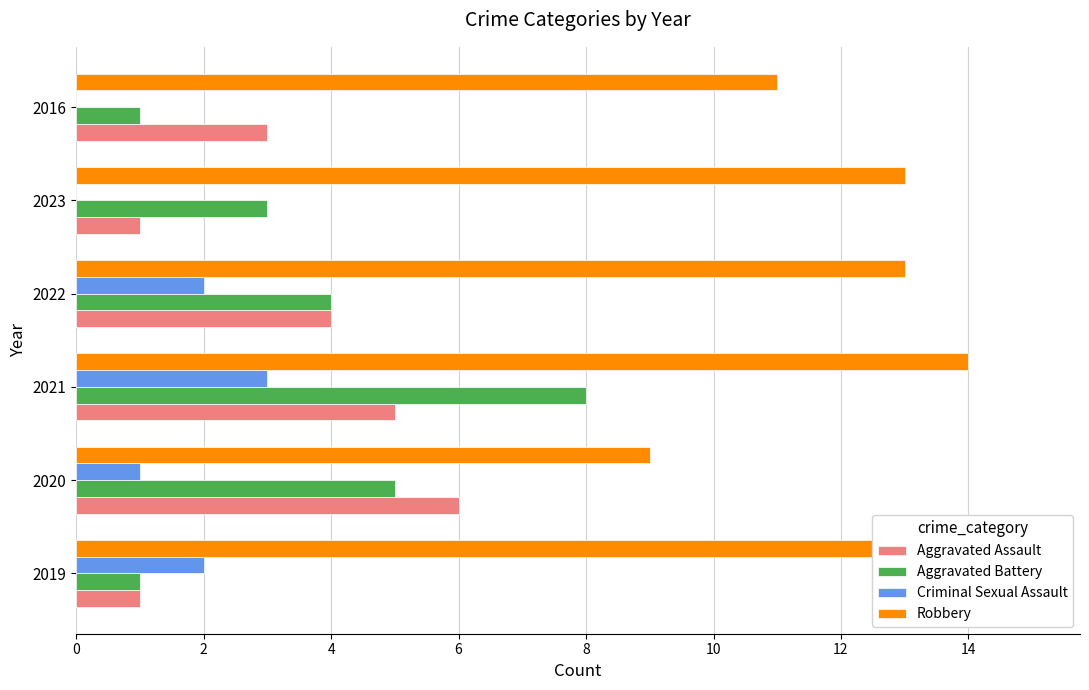

Reading right to left, extract all data points from this chart.

Aggravated Assault: 3	1	4	5	6	1
Aggravated Battery: 1	3	4	8	5	1
Criminal Sexual Assault: 0	0	2	3	1	2
Robbery: 11	13	13	14	9	15